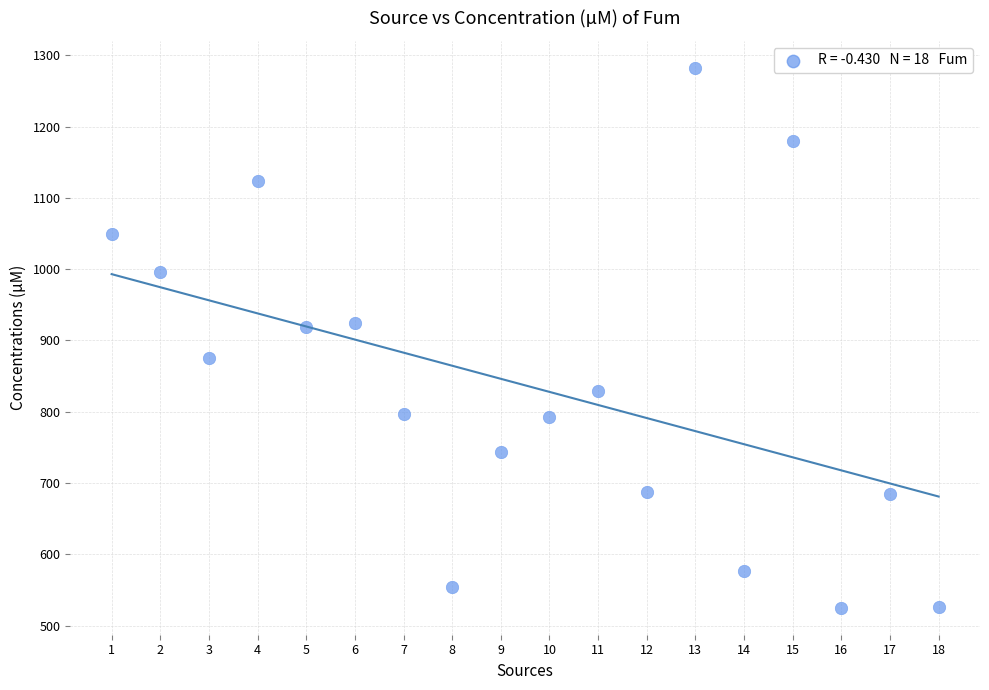

What is the range of X values (max minus min)?

17.0